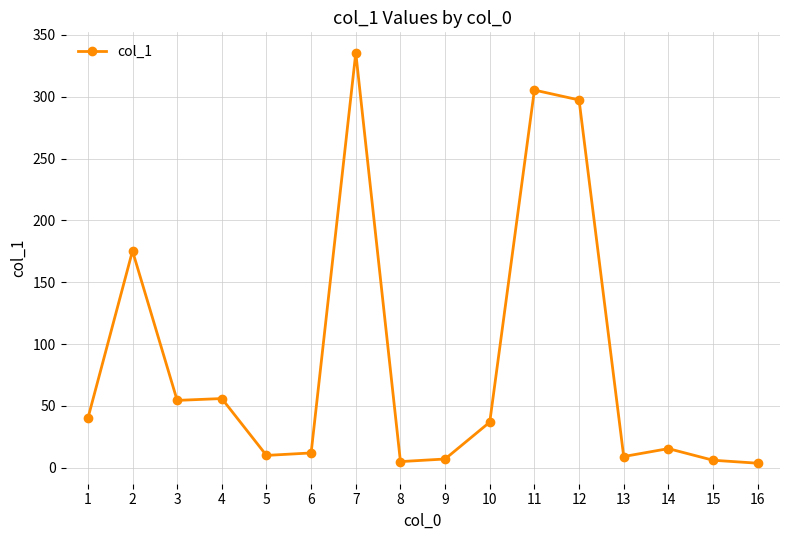

How many distinct data groups are displayed?

1